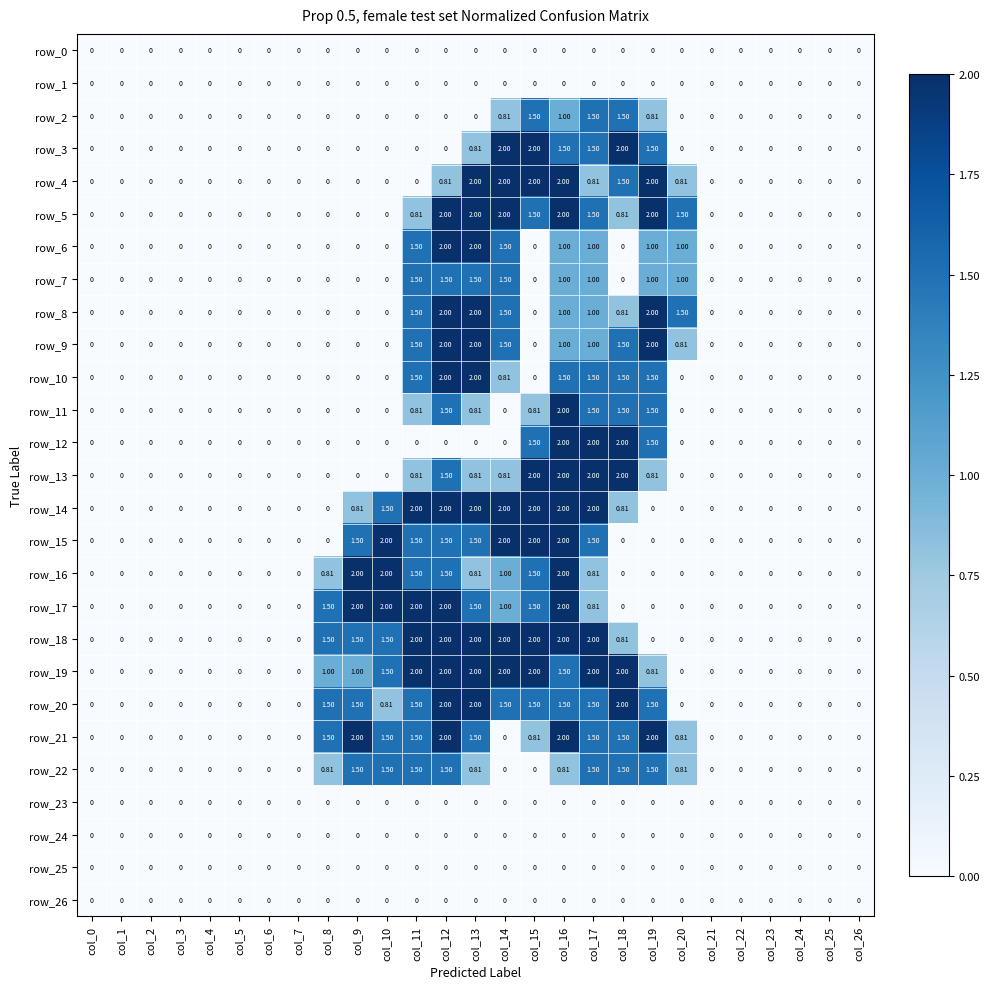

Is the value of row_7 at col_14 greater than the value of row_18 at col_24?

Yes